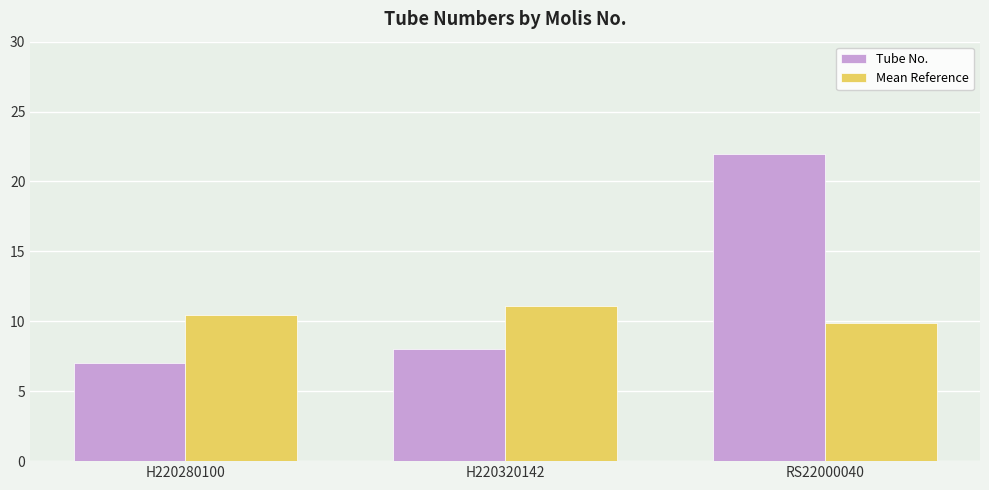

The value of Tube No. at H220320142 is 10.5. True or false?

False